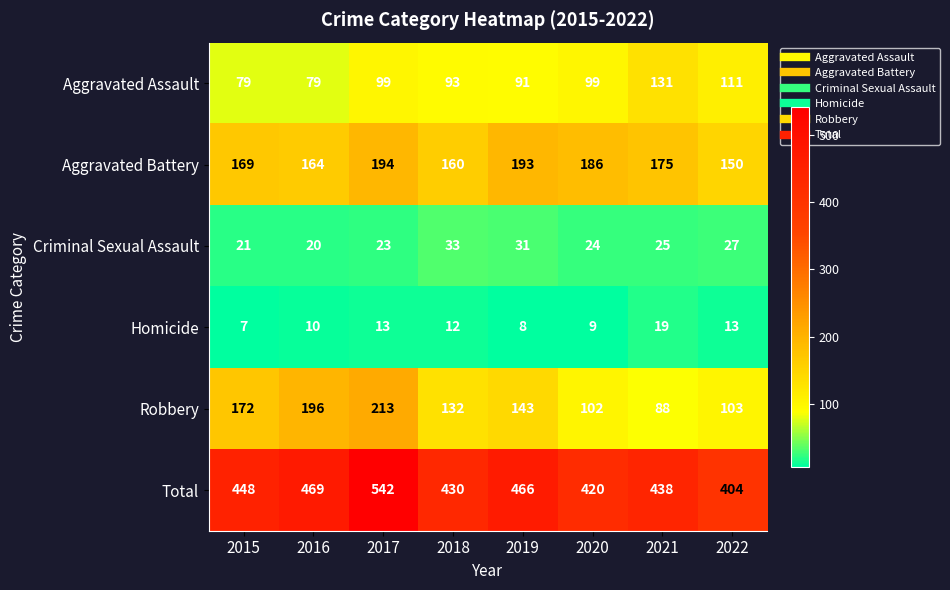

Rank the categories by Total value from highest to lowest.

2017, 2016, 2019, 2015, 2021, 2018, 2020, 2022